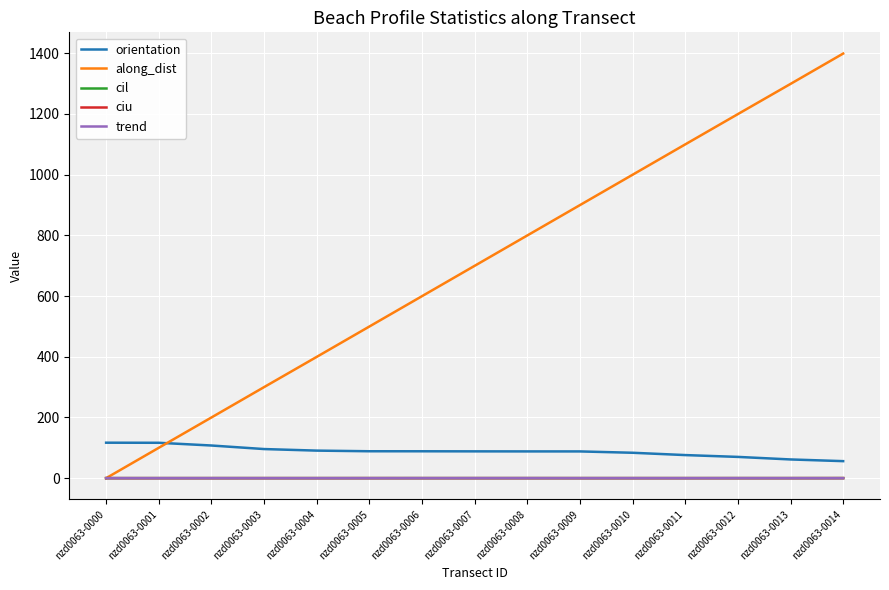

Between nzd0063-0004 and nzd0063-0009, which series saw the biggest shift?

along_dist